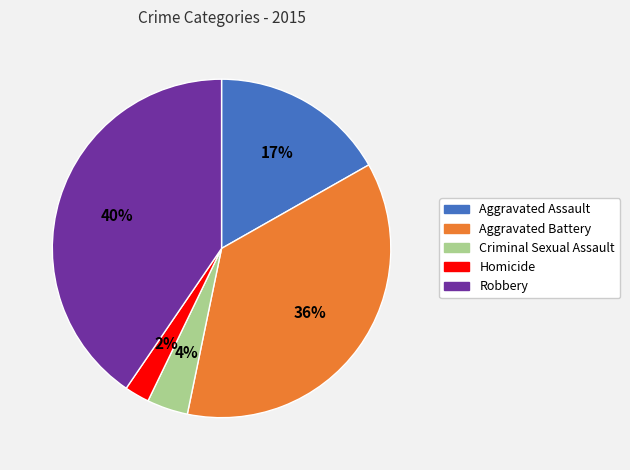

To the nearest percent, what percentage of the pie is Criminal Sexual Assault?

4%